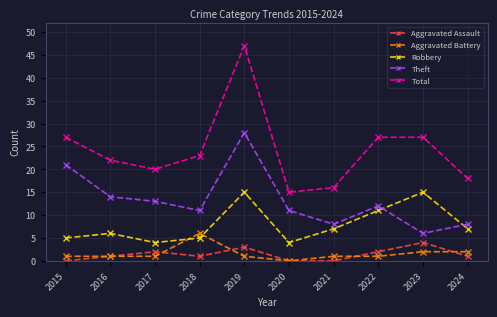

Which series has the largest range (max minus min)?

Total